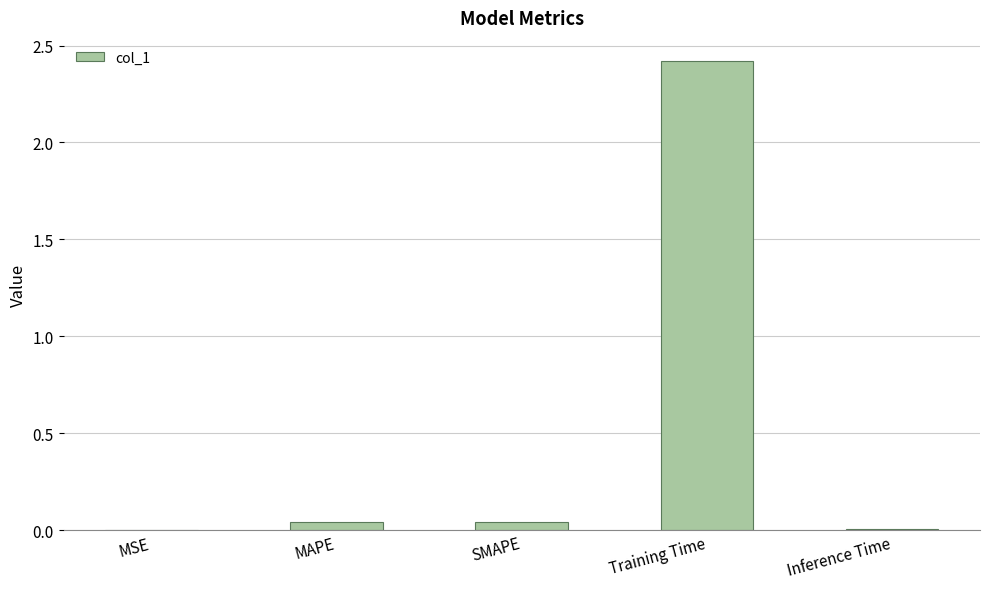

At which category does the chart reach its peak across all series?

Training Time